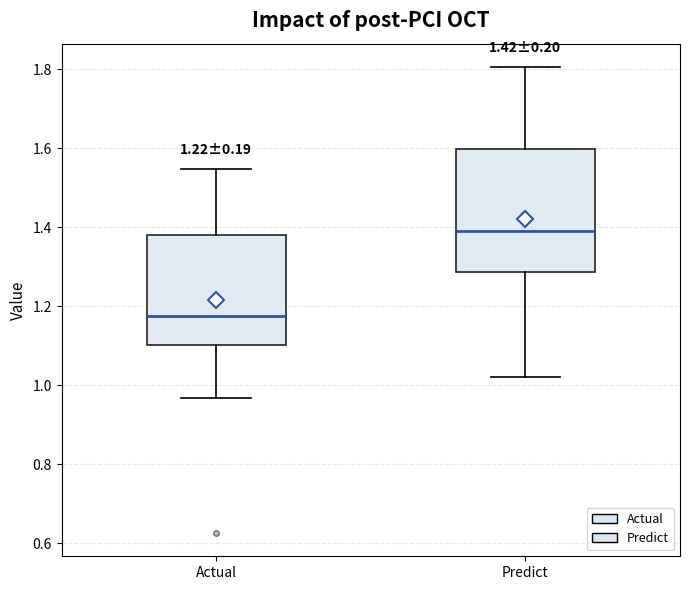

Which box's median line is the lowest?

Actual